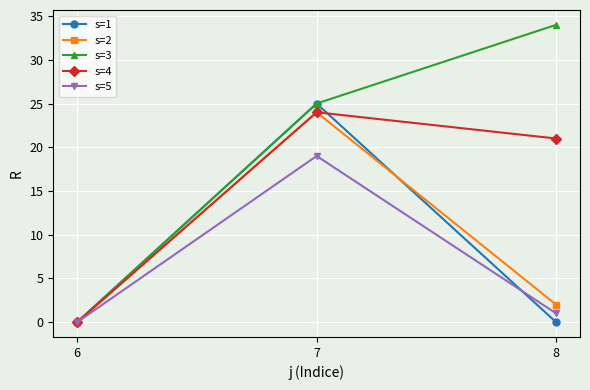

At which label does s=2 first exceed 2?

7